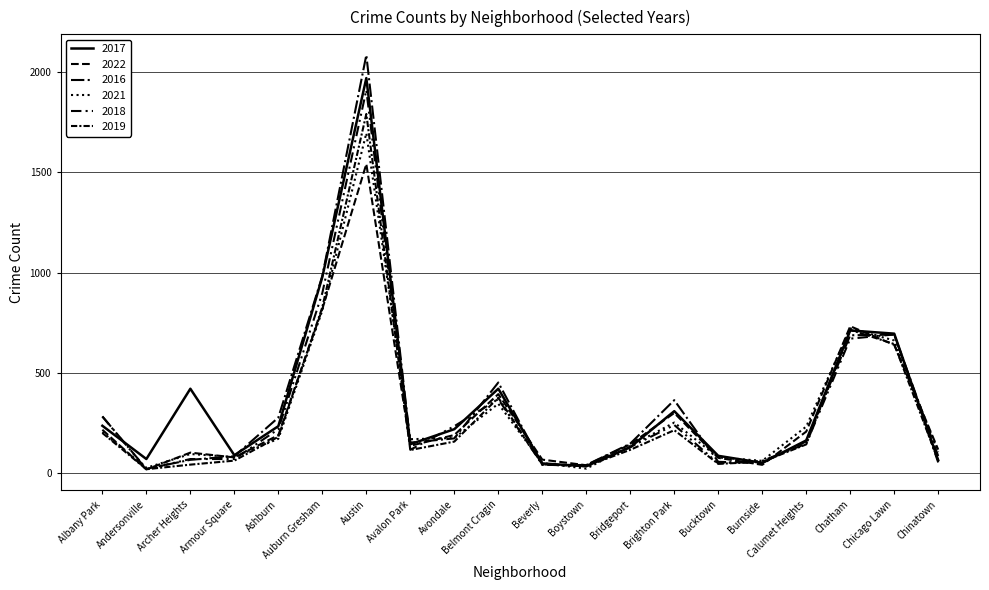

Reading left to right, list all the values displayed in this chart.

2017: Albany Park=235	Andersonville=69	Archer Heights=420	Armour Square=88	Ashburn=233	Auburn Gresham=978	Austin=1971	Avalon Park=143	Avondale=218	Belmont Cragin=420	Beverly=47	Boystown=33	Bridgeport=128	Brighton Park=308	Bucktown=85	Burnside=50	Calumet Heights=162	Chatham=711	Chicago Lawn=695	Chinatown=63
2022: Albany Park=215	Andersonville=17	Archer Heights=101	Armour Square=77	Ashburn=188	Auburn Gresham=818	Austin=1542	Avalon Park=135	Avondale=189	Belmont Cragin=393	Beverly=66	Boystown=38	Bridgeport=142	Brighton Park=299	Bucktown=75	Burnside=40	Calumet Heights=206	Chatham=732	Chicago Lawn=639	Chinatown=116
2016: Albany Park=282	Andersonville=20	Archer Heights=65	Armour Square=83	Ashburn=276	Auburn Gresham=983	Austin=2086	Avalon Park=151	Avondale=172	Belmont Cragin=451	Beverly=40	Boystown=39	Bridgeport=146	Brighton Park=363	Bucktown=55	Burnside=49	Calumet Heights=157	Chatham=687	Chicago Lawn=690	Chinatown=84
2021: Albany Park=203	Andersonville=25	Archer Heights=94	Armour Square=79	Ashburn=170	Auburn Gresham=811	Austin=1696	Avalon Park=168	Avondale=174	Belmont Cragin=345	Beverly=49	Boystown=21	Bridgeport=134	Brighton Park=251	Bucktown=77	Burnside=60	Calumet Heights=231	Chatham=721	Chicago Lawn=661	Chinatown=103
2018: Albany Park=281	Andersonville=18	Archer Heights=69	Armour Square=69	Ashburn=218	Auburn Gresham=898	Austin=1911	Avalon Park=115	Avondale=233	Belmont Cragin=368	Beverly=41	Boystown=34	Bridgeport=129	Brighton Park=239	Bucktown=47	Burnside=60	Calumet Heights=145	Chatham=670	Chicago Lawn=691	Chinatown=52
2019: Albany Park=199	Andersonville=18	Archer Heights=41	Armour Square=61	Ashburn=180	Auburn Gresham=827	Austin=1792	Avalon Park=114	Avondale=156	Belmont Cragin=375	Beverly=42	Boystown=33	Bridgeport=115	Brighton Park=213	Bucktown=45	Burnside=55	Calumet Heights=142	Chatham=714	Chicago Lawn=643	Chinatown=61